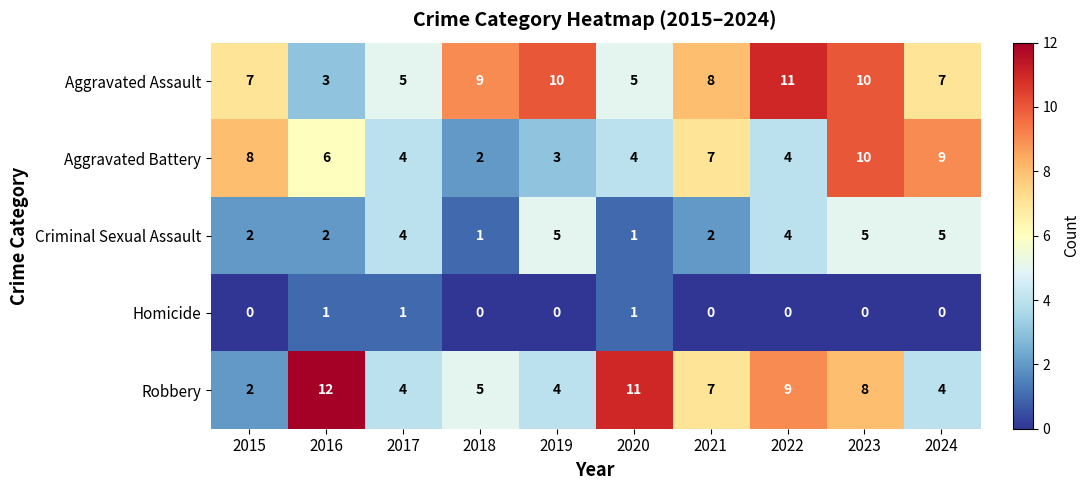

True or false: Aggravated Assault has a value of 4 at 2018.

False